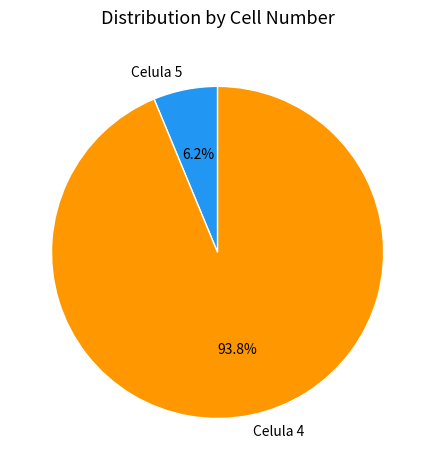

What is the smallest slice in the pie chart?

Celula 5